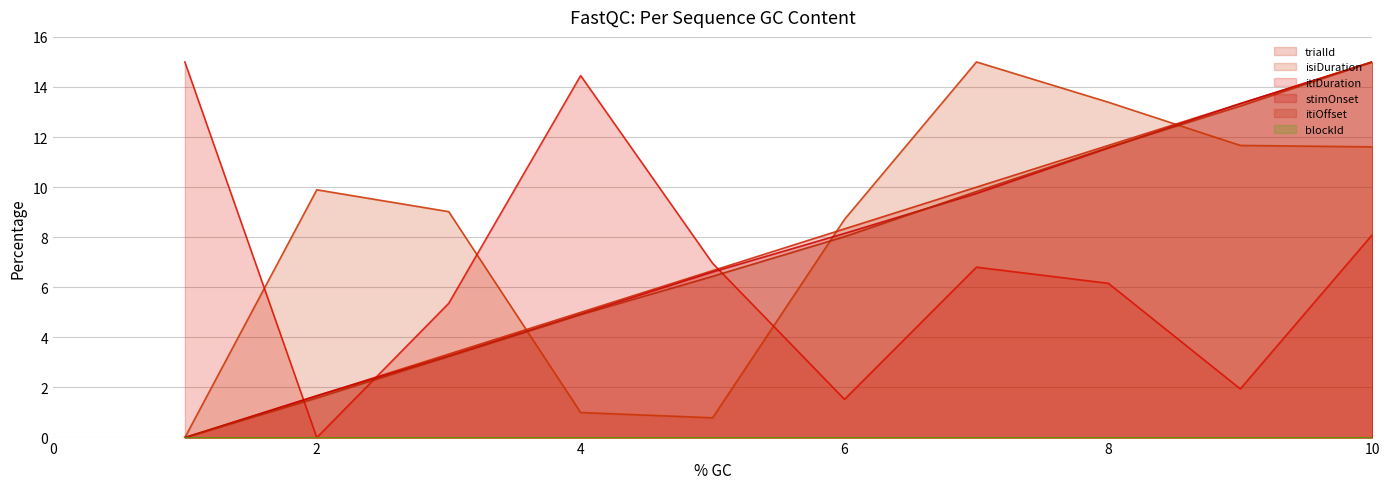

Count the number of categories in the chart.

10